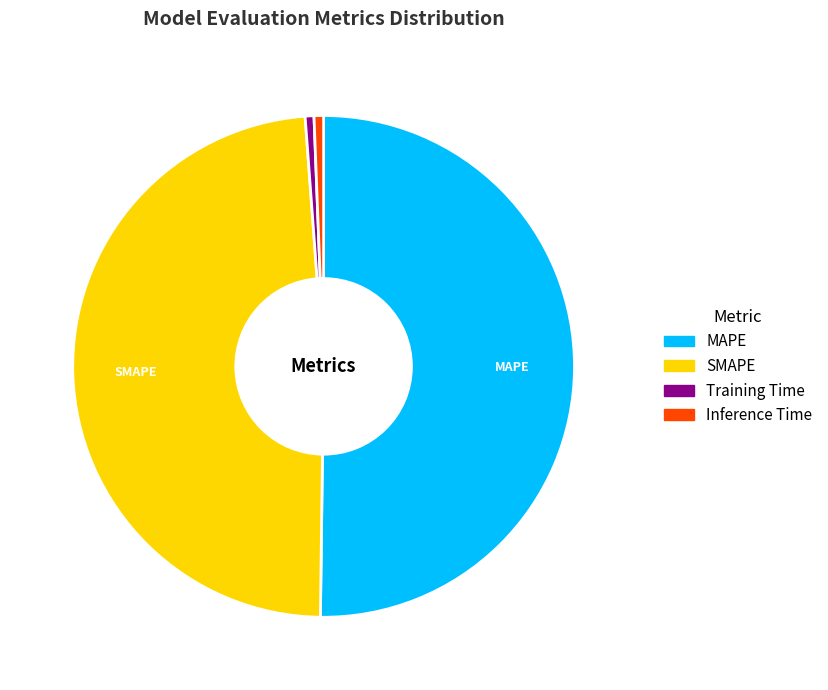

Which slice represents more than half of the pie?

MAPE